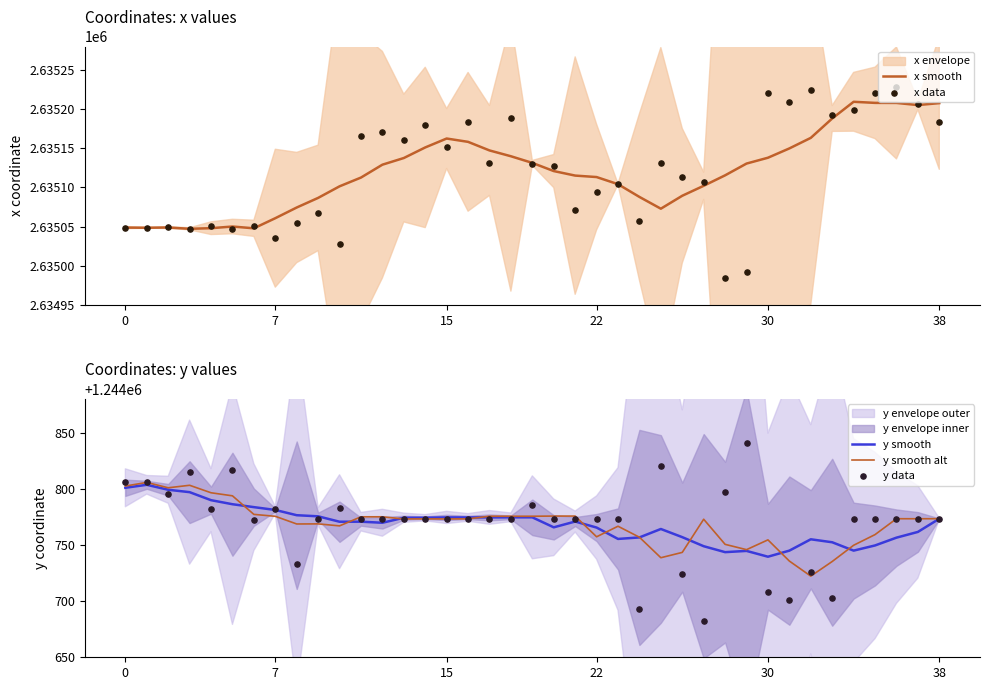

At which category is the sum across all series the highest?

36